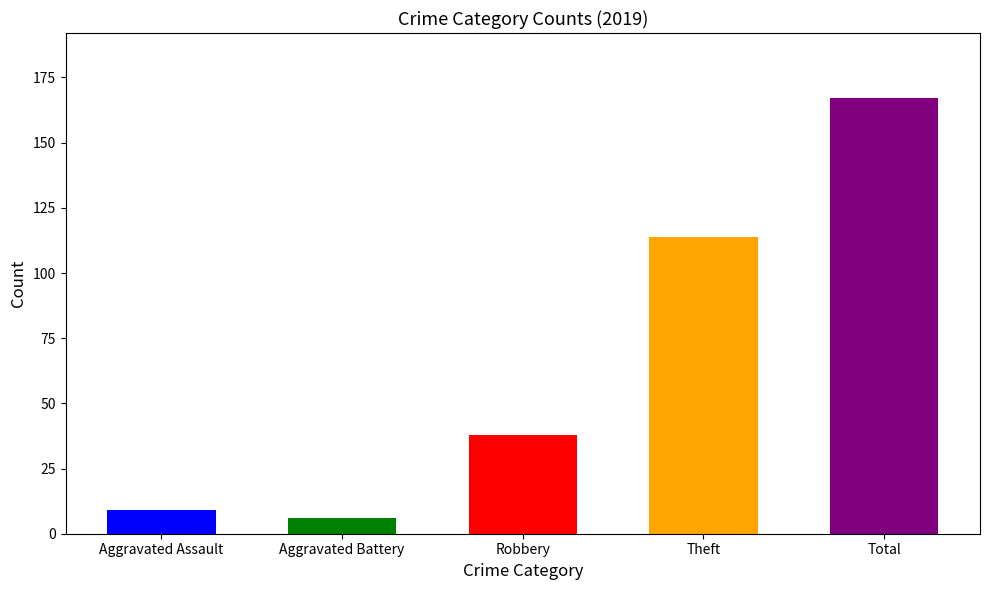

What is the label of the 2nd bar from the right?

Theft